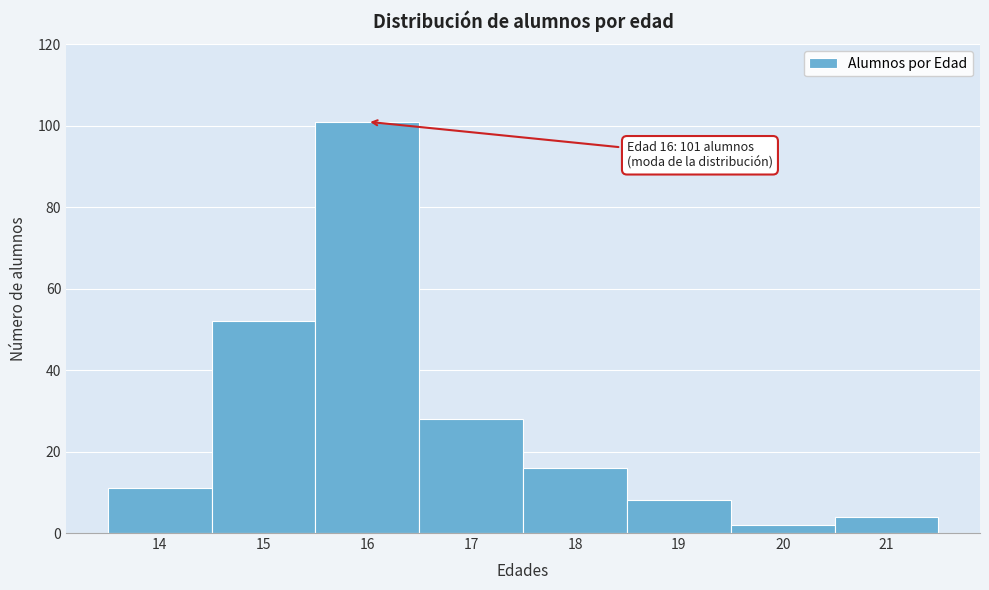

Which range on the x-axis has the tallest bar?

15.5 to 16.5